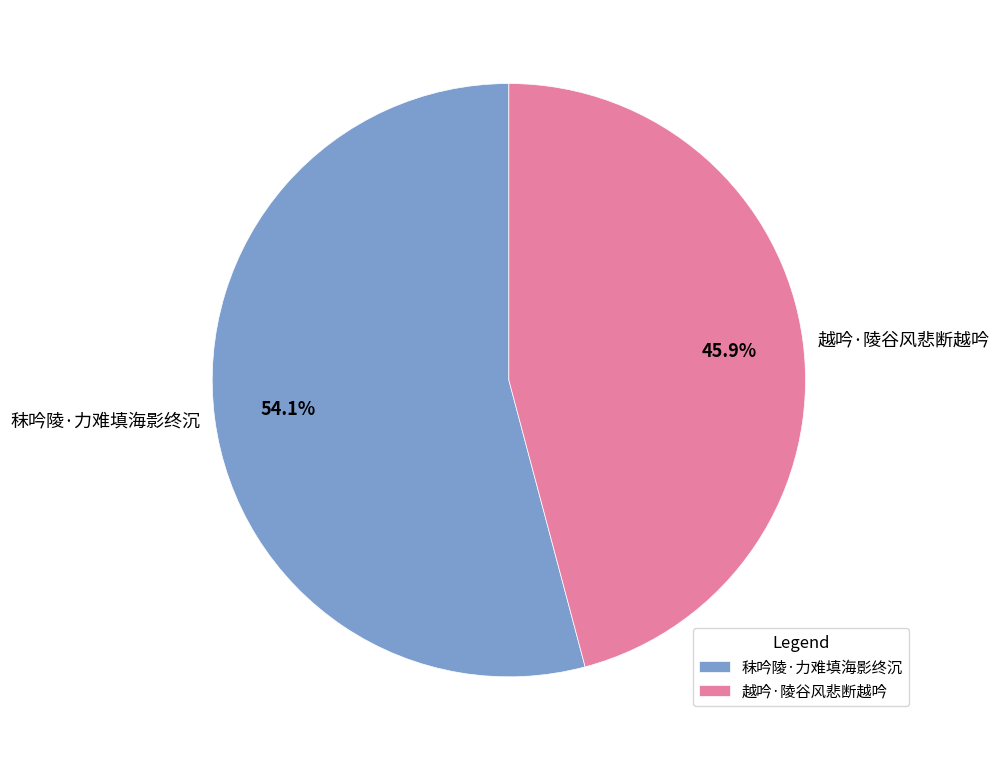

Do 越吟·陵谷风悲断越吟 and 秣吟陵·力难填海影终沉 together represent more than half of the pie?

Yes